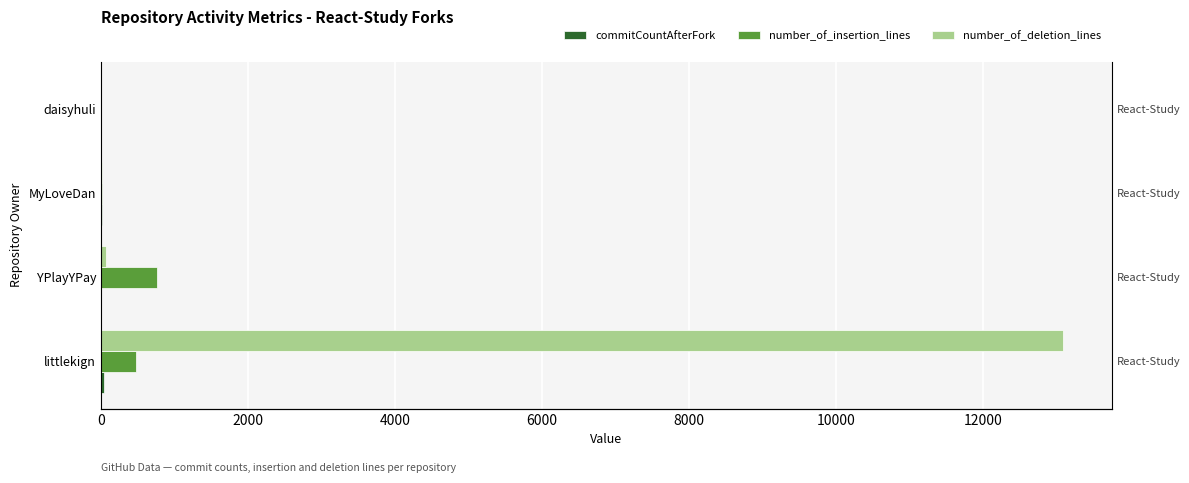

The value of number_of_insertion_lines at daisyhuli is 1. True or false?

False